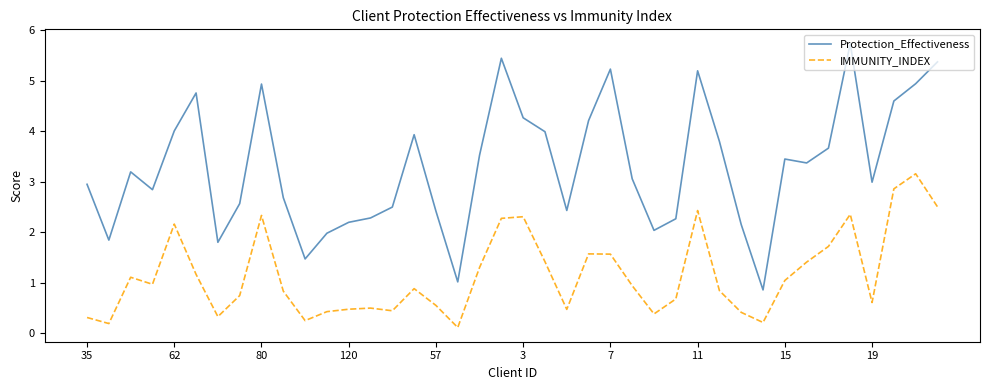

What is the difference between the maximum and minimum values in the Protection_Effectiveness series?

4.9